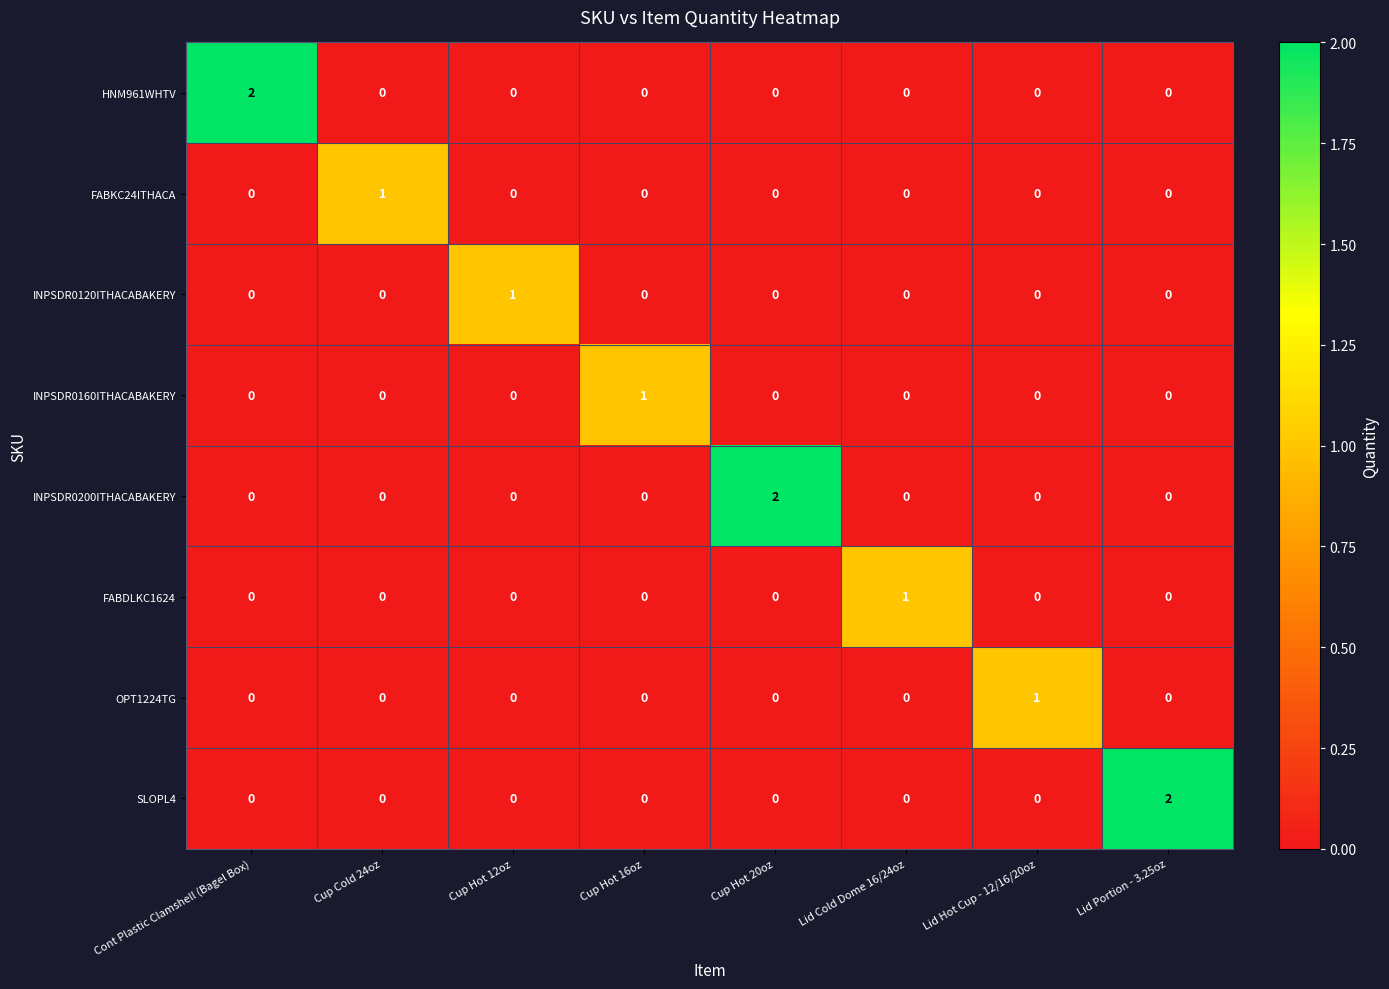

Count the FABKC24ITHACA values in the range 0 to 1.

8